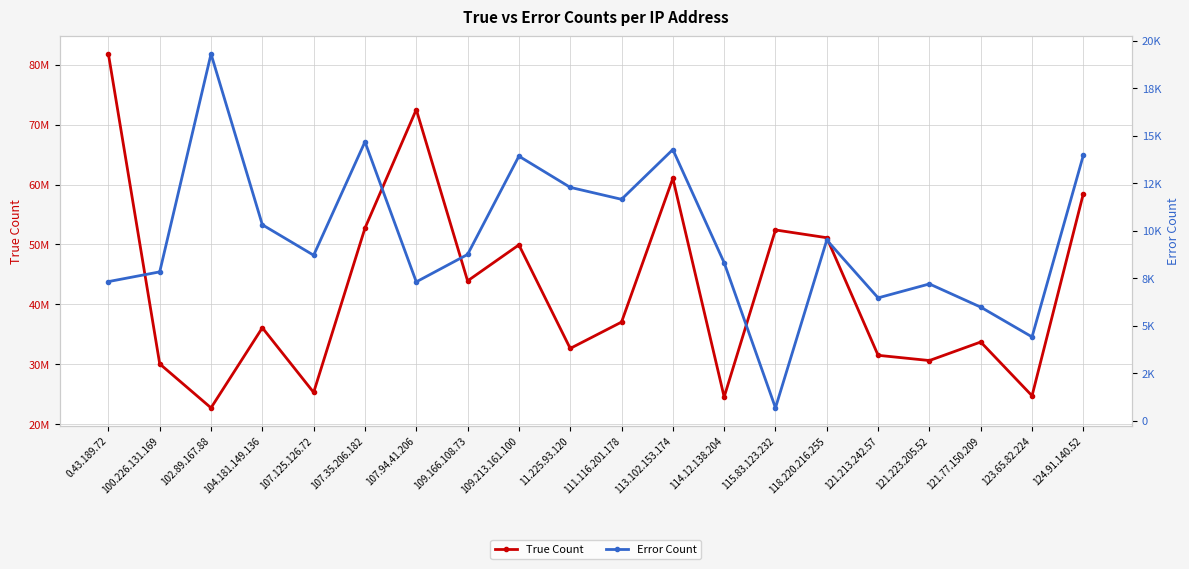

What is the total value across all series at 121.213.242.57?

31498711